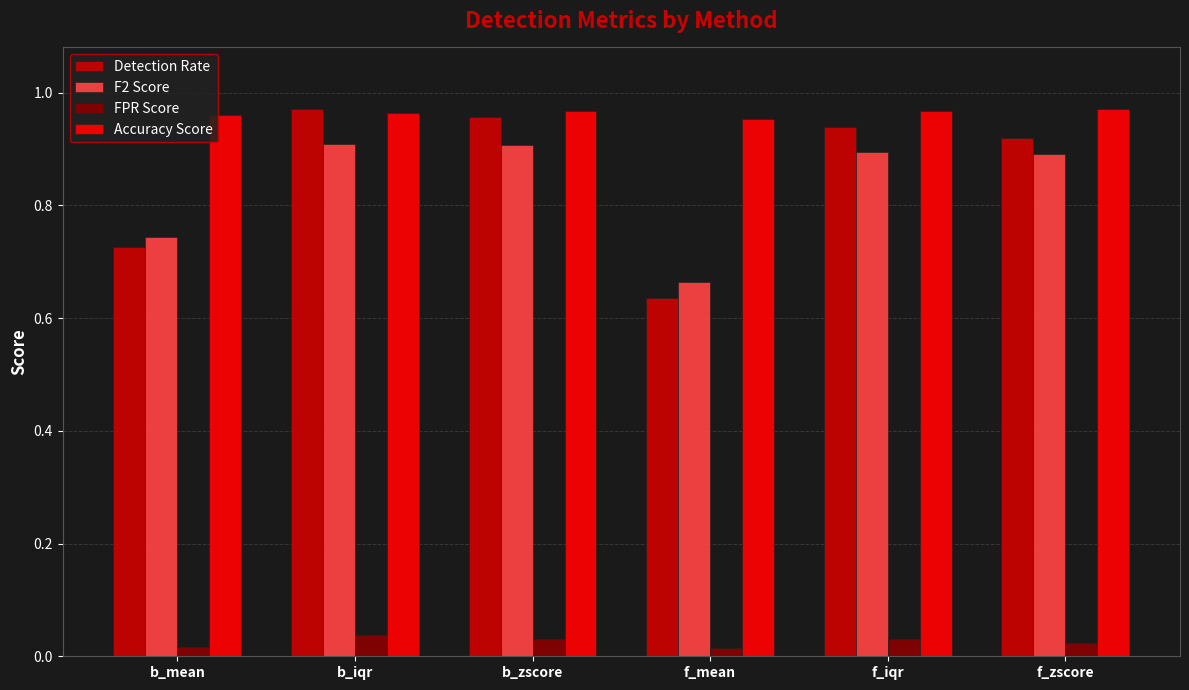

How many bars are there in each group?

4